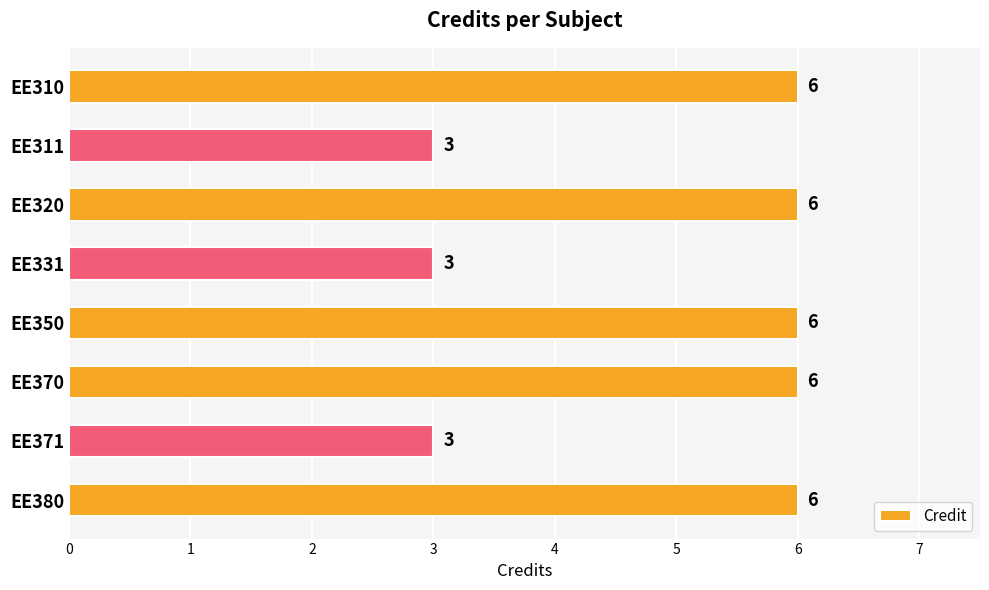

What is the change in value from EE311 to EE380?

+3